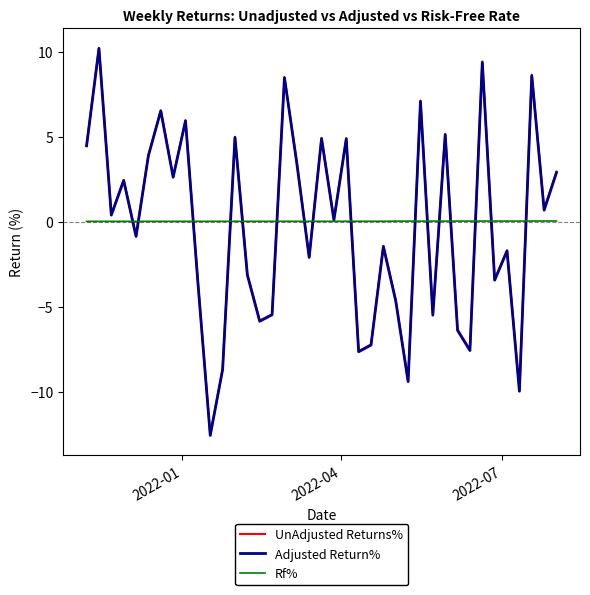

What is the minimum value shown in the chart?

-12.6